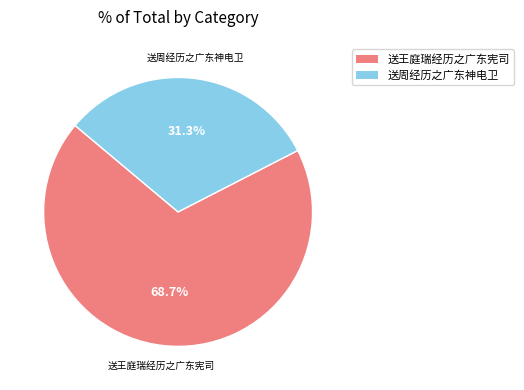

Is the sum of 送周经历之广东神电卫 and 送王庭瑞经历之广东宪司 greater than half?

Yes